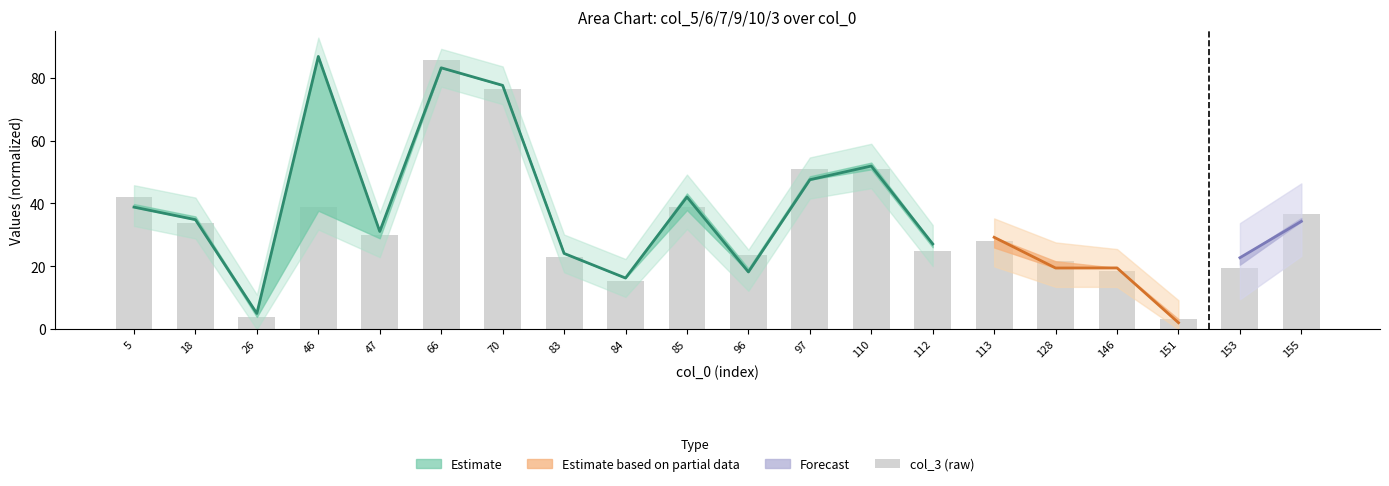

What is the difference between the values at 47 and 84?

14.8